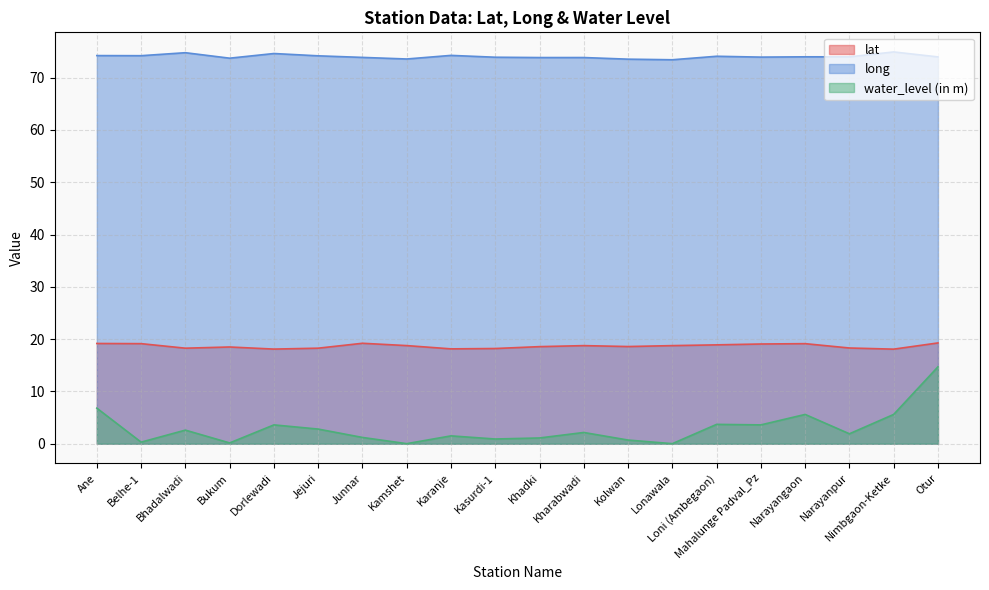

What is the label of the 16th point from the right?

Dorlewadi